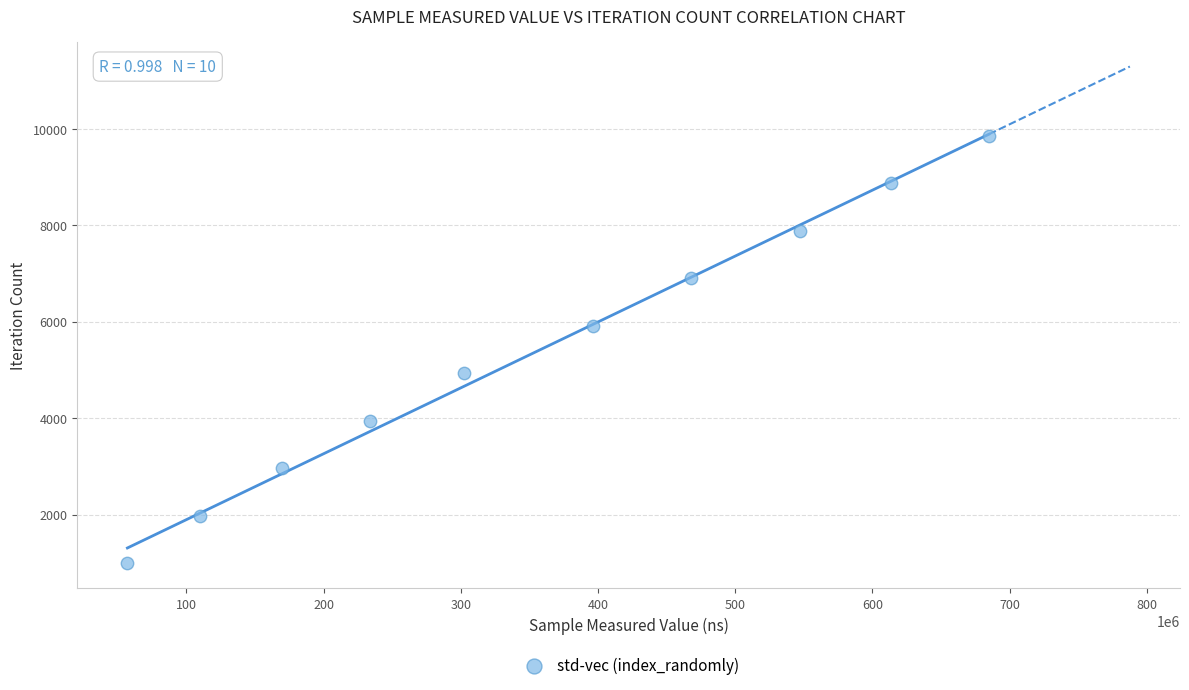

What is the average Y value?

5423